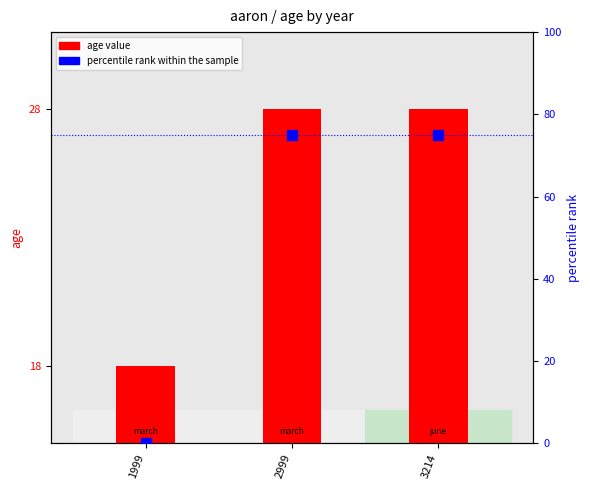

List the series in order of their peak value, lowest first.

age value, percentile rank within the sample